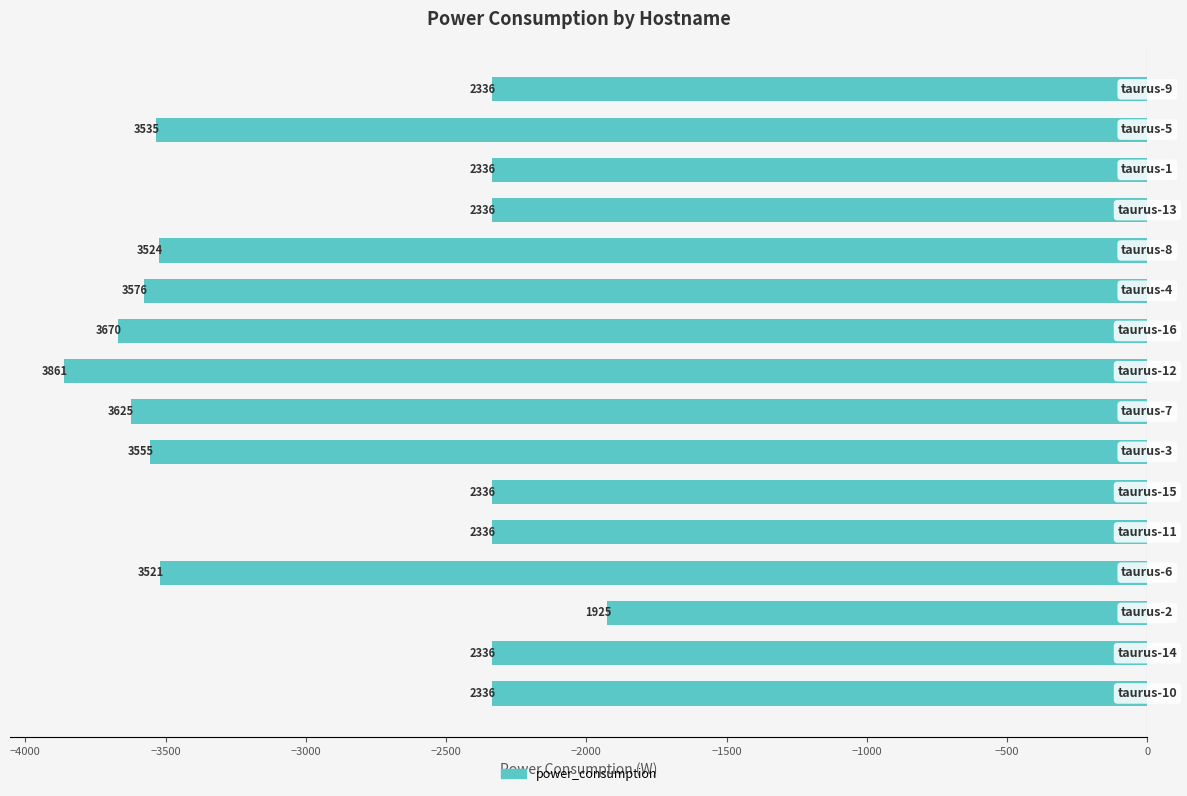

Does the chart contain any negative values?

Yes